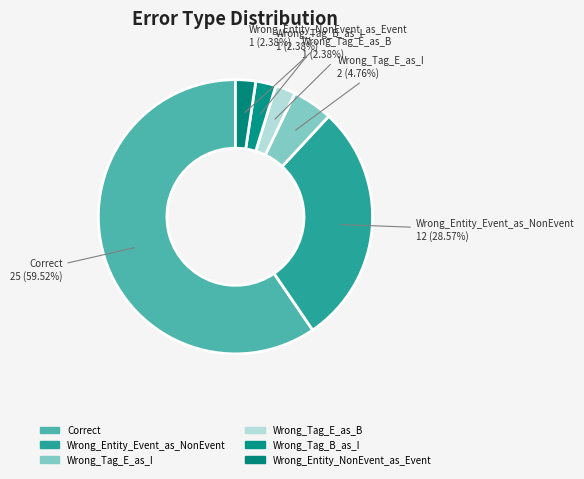

Do Wrong_Tag_B_as_I and Wrong_Tag_E_as_B together represent more than half of the pie?

No